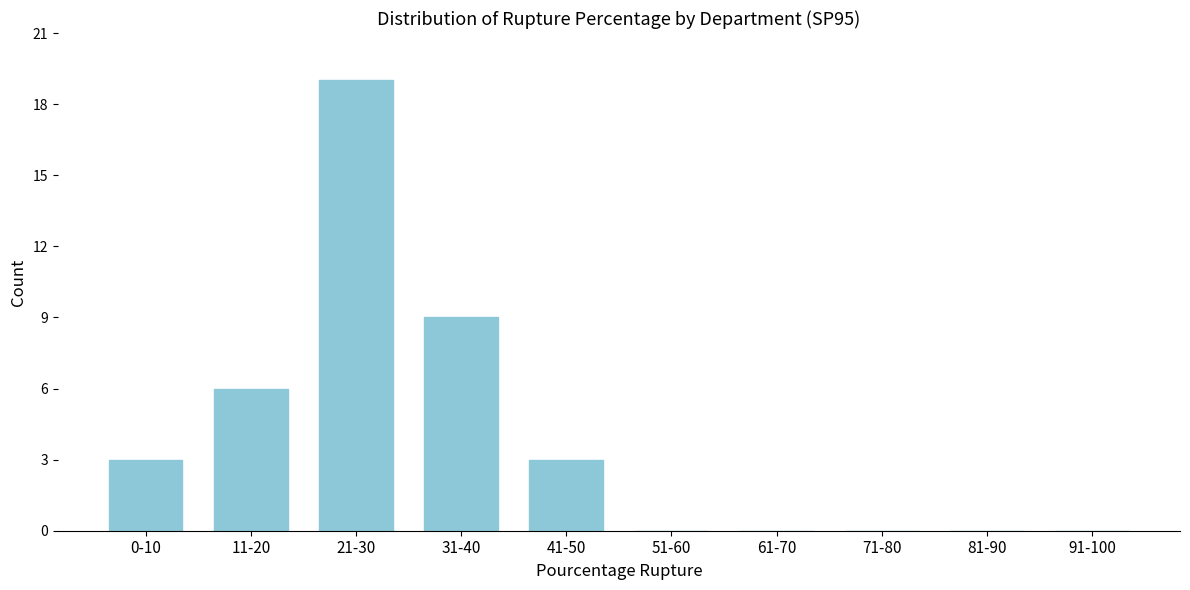

Reading right to left, transcribe all the data shown in this chart.

91-100=0	81-90=0	71-80=0	61-70=0	51-60=0	41-50=3	31-40=9	21-30=19	11-20=6	0-10=3